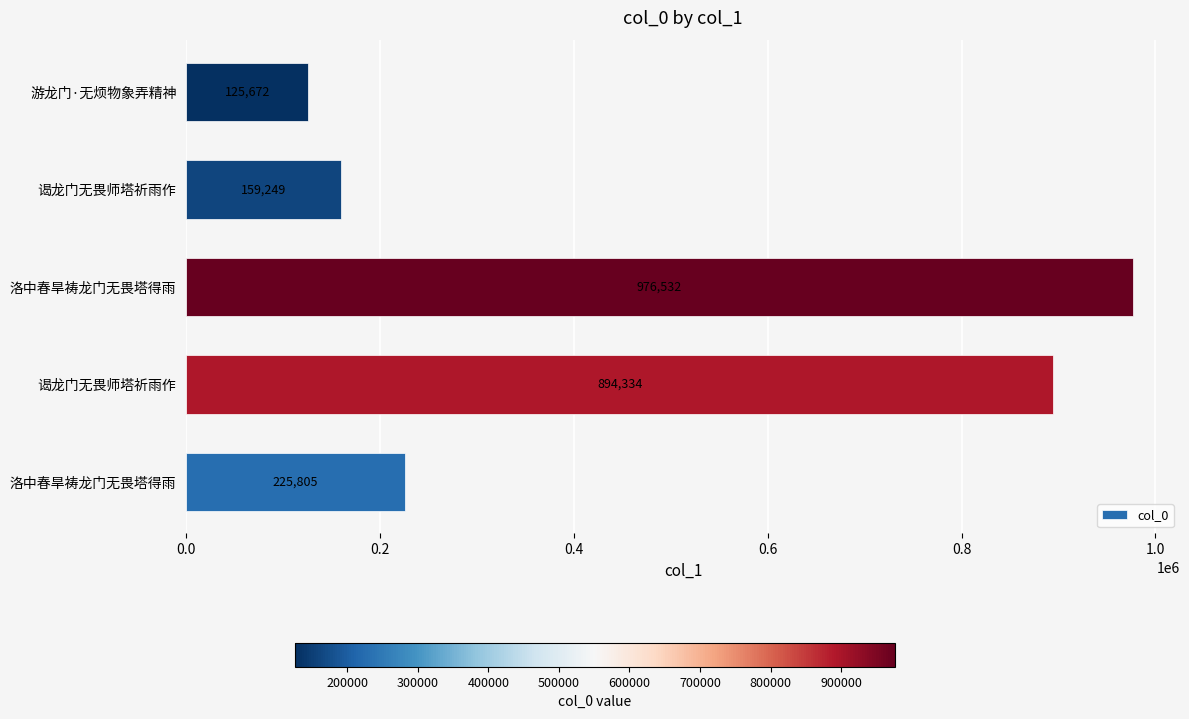

How many distinct data groups are displayed?

1